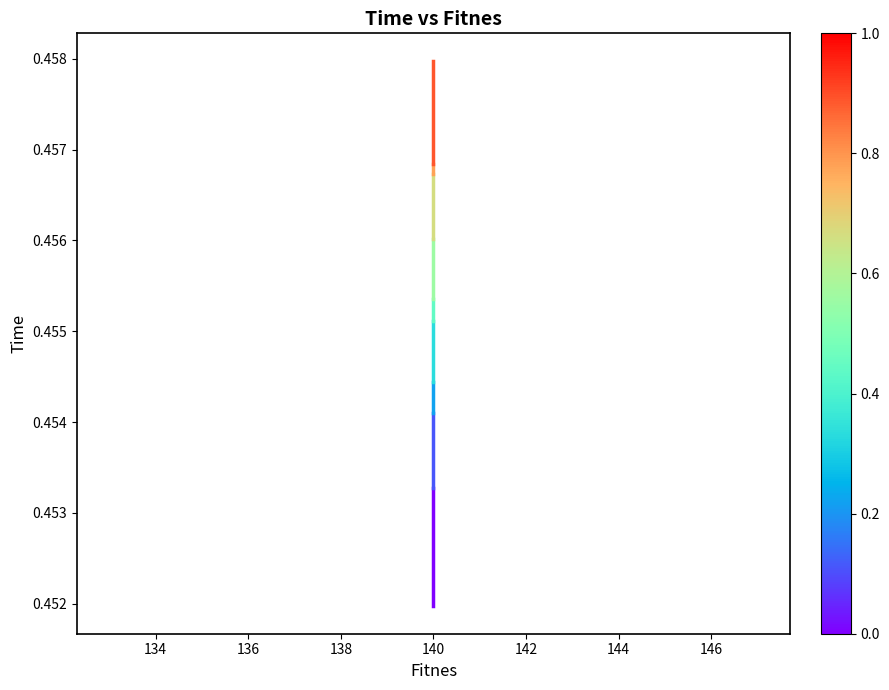

Count the values in the range 0 to 1.

10